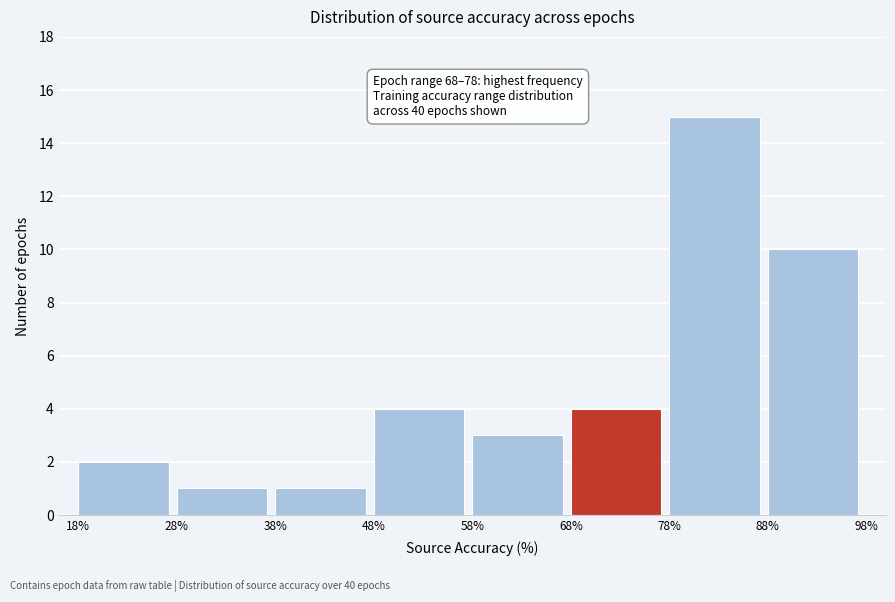

Which range on the x-axis has the tallest bar?

78% to 88%